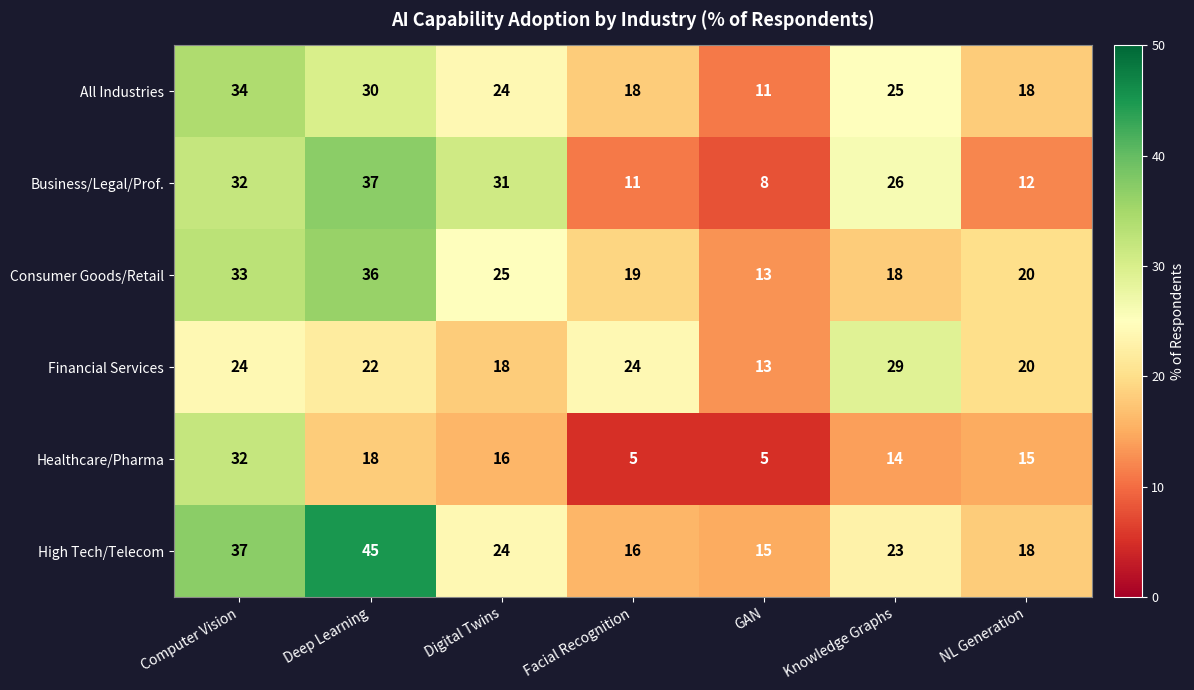

Rank the series by their maximum value, from highest to lowest.

High Tech/Telecom, Business/Legal/Prof., Consumer Goods/Retail, All Industries, Healthcare/Pharma, Financial Services